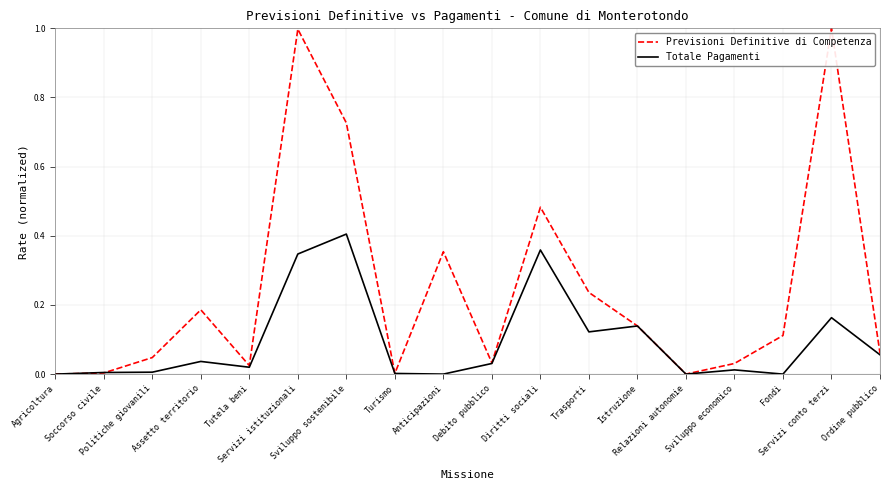

List the series in order of their peak value, highest first.

Previsioni Definitive di Competenza, Totale Pagamenti